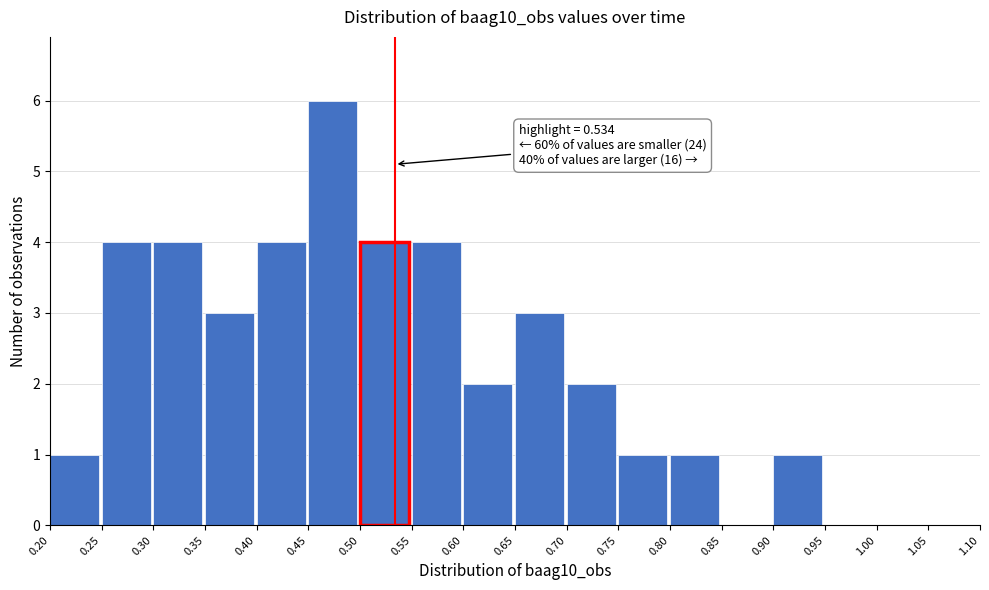

Which range on the x-axis has the tallest bar?

0.45 to 0.50